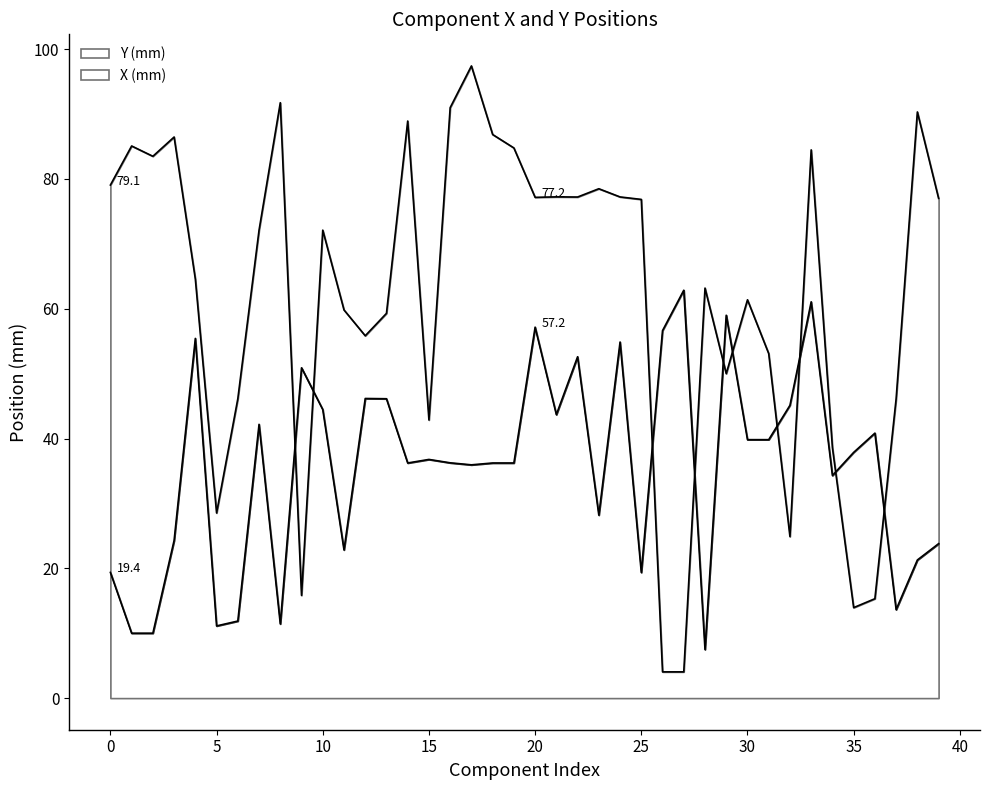

Which series has the largest total across all categories?

X (mm)